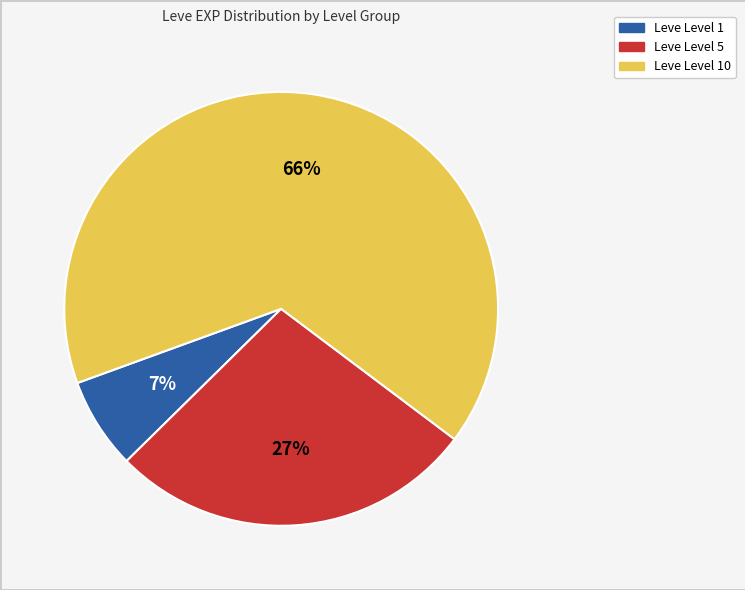

To the nearest percent, what is the difference between the largest and smallest slice percentages?

59%